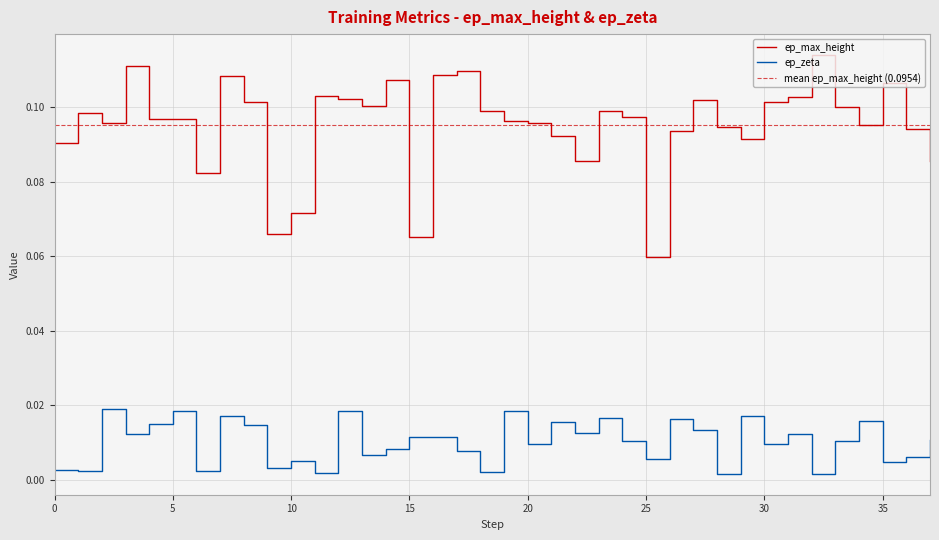

How many ep_max_height values are between 0 and 1?

38